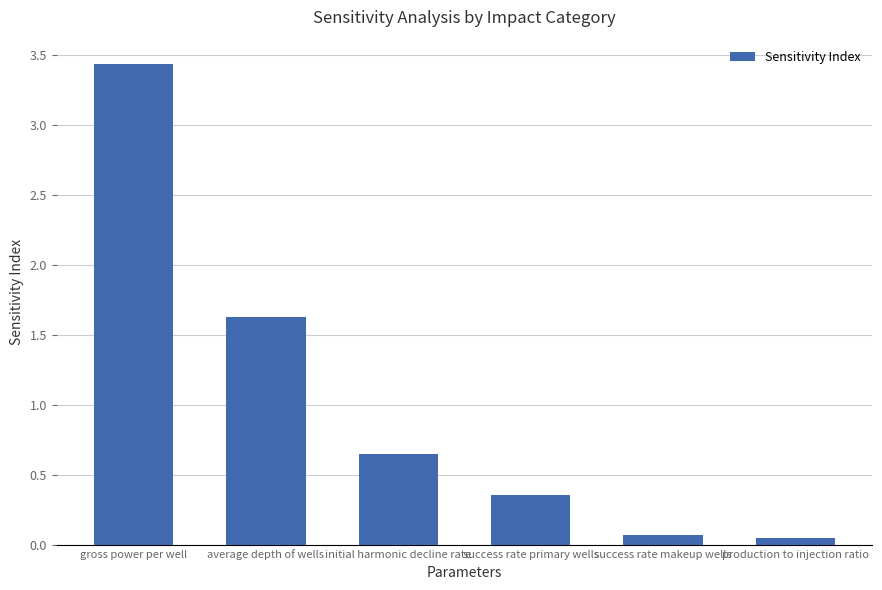

At which label is the value closest to 1?

initial harmonic decline rate